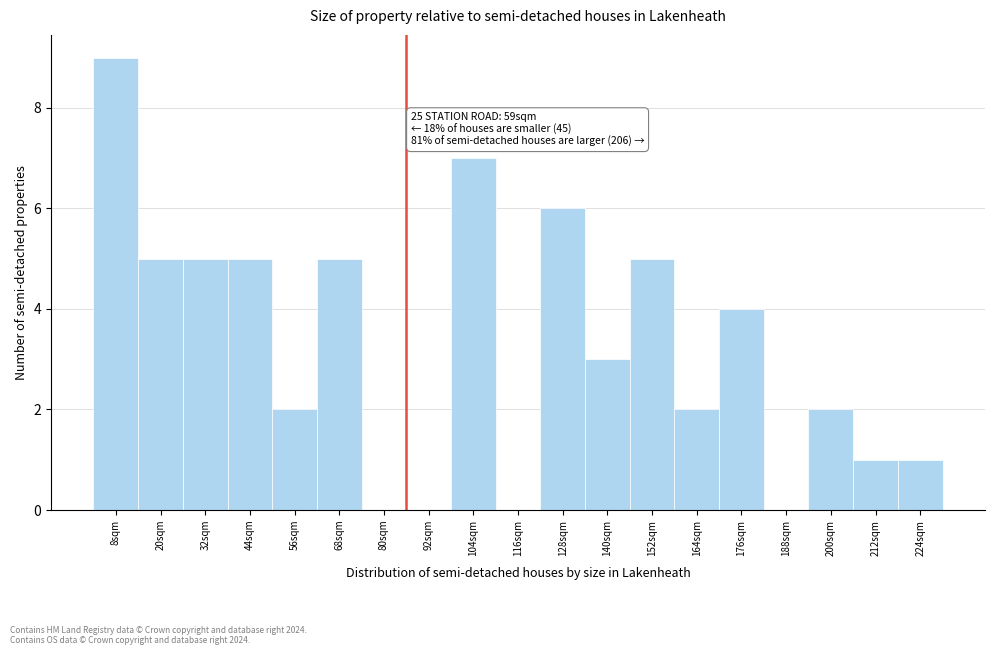

Reading left to right, extract all data points from this chart.

8sqm=9	20sqm=5	32sqm=5	44sqm=5	56sqm=2	68sqm=5	80sqm=0	92sqm=0	104sqm=7	116sqm=0	128sqm=6	140sqm=3	152sqm=5	164sqm=2	176sqm=4	188sqm=0	200sqm=2	212sqm=1	224sqm=1